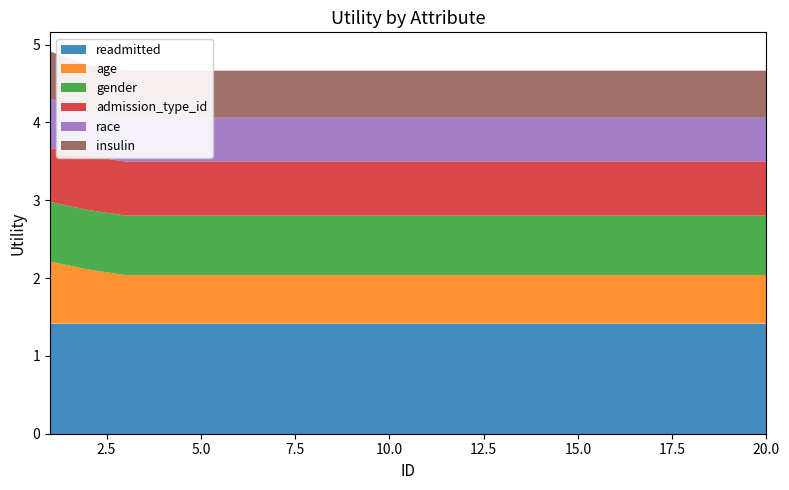

Reading left to right, extract all data points from this chart.

readmitted: 1=1.4	2=1.4	3=1.4	4=1.4	5=1.4	6=1.4	7=1.4	8=1.4	9=1.4	10=1.4	11=1.4	12=1.4	13=1.4	14=1.4	15=1.4	16=1.4	17=1.4	18=1.4	19=1.4	20=1.4
age: 1=0.8	2=0.7	3=0.6	4=0.6	5=0.6	6=0.6	7=0.6	8=0.6	9=0.6	10=0.6	11=0.6	12=0.6	13=0.6	14=0.6	15=0.6	16=0.6	17=0.6	18=0.6	19=0.6	20=0.6
gender: 1=0.8	2=0.8	3=0.8	4=0.8	5=0.8	6=0.8	7=0.8	8=0.8	9=0.8	10=0.8	11=0.8	12=0.8	13=0.8	14=0.8	15=0.8	16=0.8	17=0.8	18=0.8	19=0.8	20=0.8
admission_type_id: 1=0.7	2=0.7	3=0.7	4=0.7	5=0.7	6=0.7	7=0.7	8=0.7	9=0.7	10=0.7	11=0.7	12=0.7	13=0.7	14=0.7	15=0.7	16=0.7	17=0.7	18=0.7	19=0.7	20=0.7
race: 1=0.6	2=0.6	3=0.6	4=0.6	5=0.6	6=0.6	7=0.6	8=0.6	9=0.6	10=0.6	11=0.6	12=0.6	13=0.6	14=0.6	15=0.6	16=0.6	17=0.6	18=0.6	19=0.6	20=0.6
insulin: 1=0.6	2=0.6	3=0.6	4=0.6	5=0.6	6=0.6	7=0.6	8=0.6	9=0.6	10=0.6	11=0.6	12=0.6	13=0.6	14=0.6	15=0.6	16=0.6	17=0.6	18=0.6	19=0.6	20=0.6